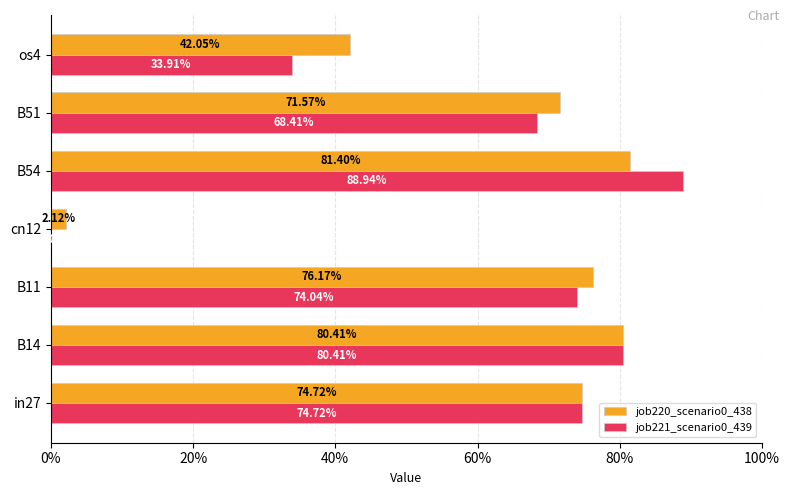

What is the sum of all job221_scenario0_439 values?

4.2